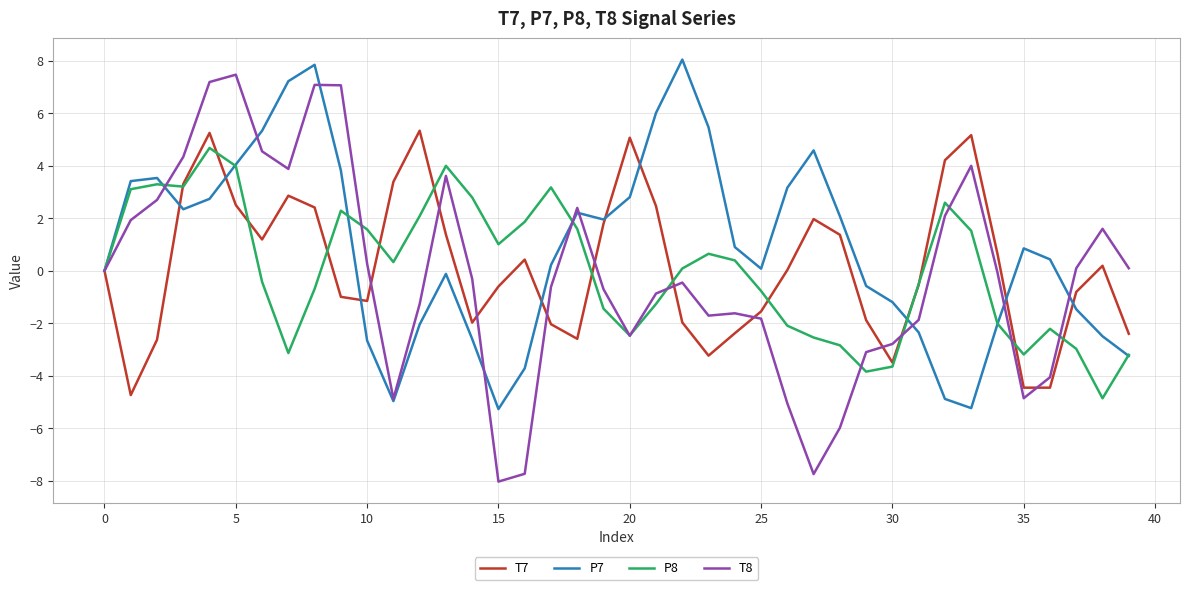

Which series has the largest range (max minus min)?

T8